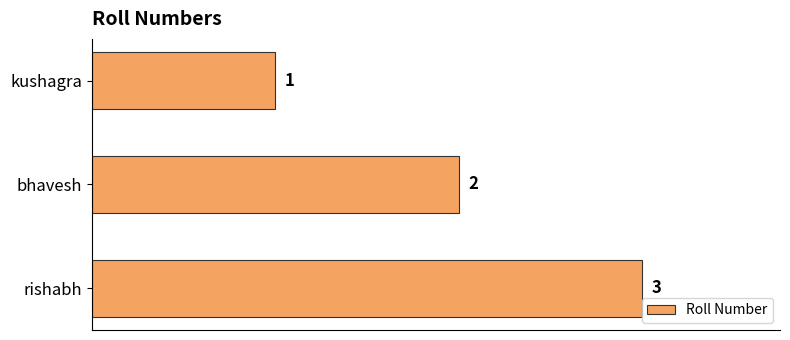

What position from the top is kushagra?

1